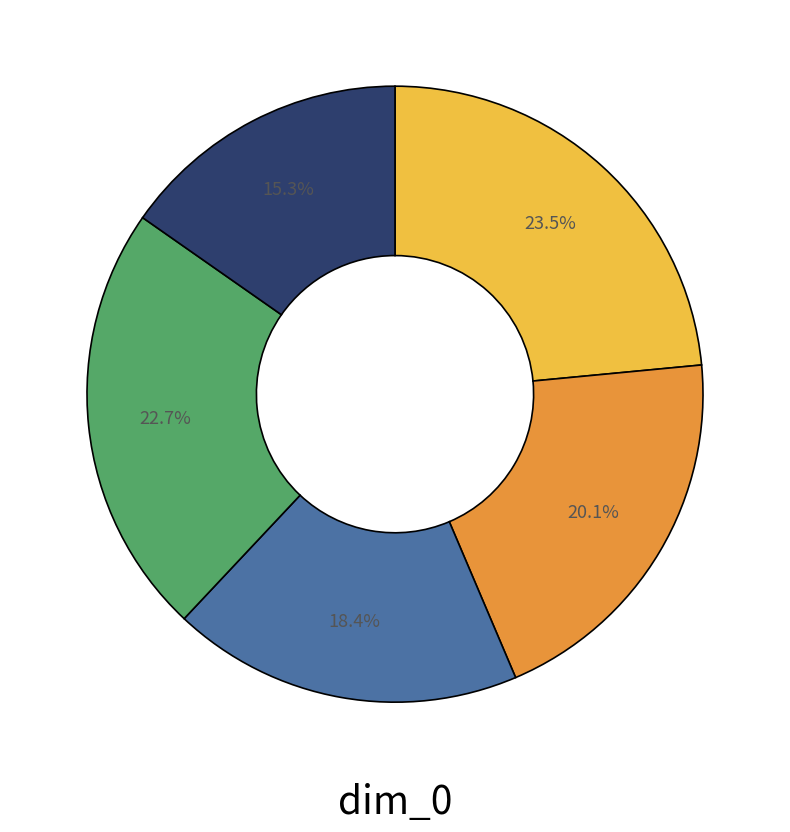

Is there any slice that represents more than half of the pie?

No